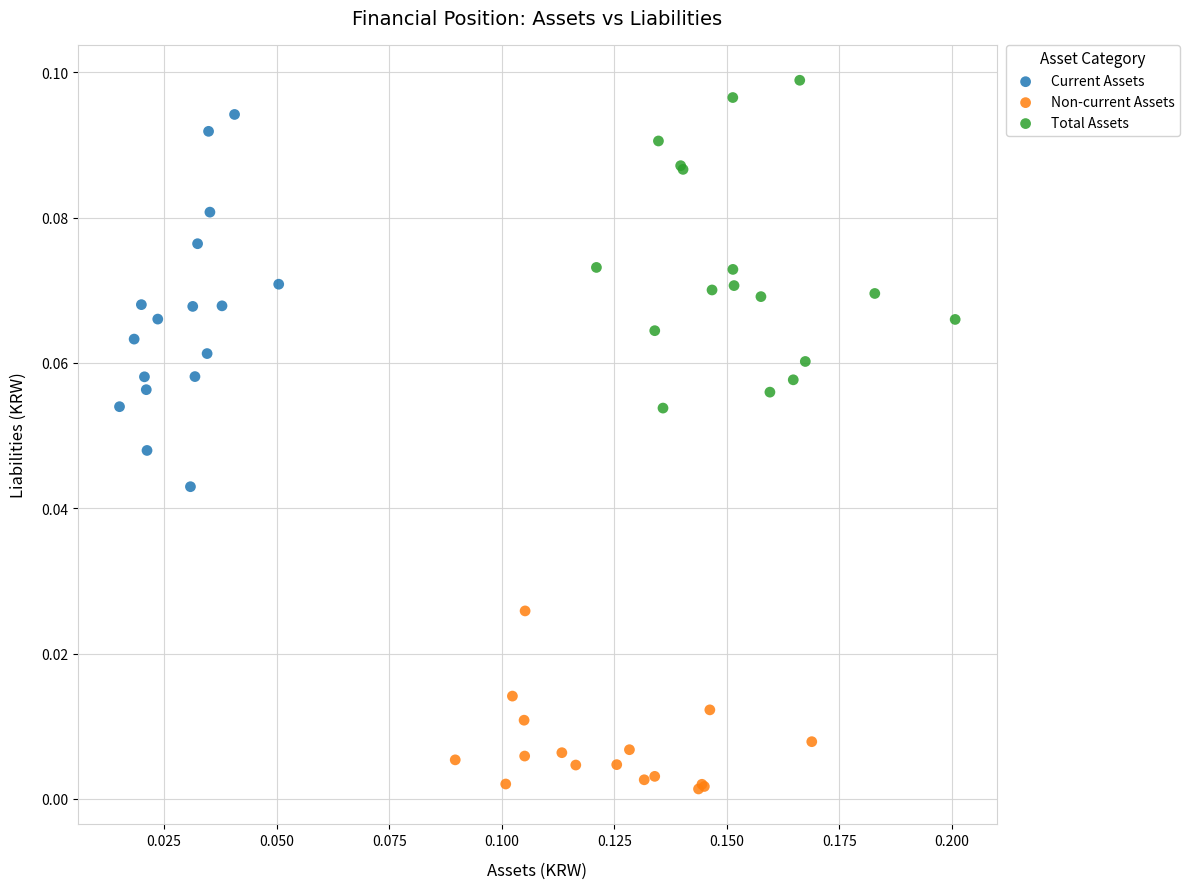

Which series contains the highest Y value?

Total Assets